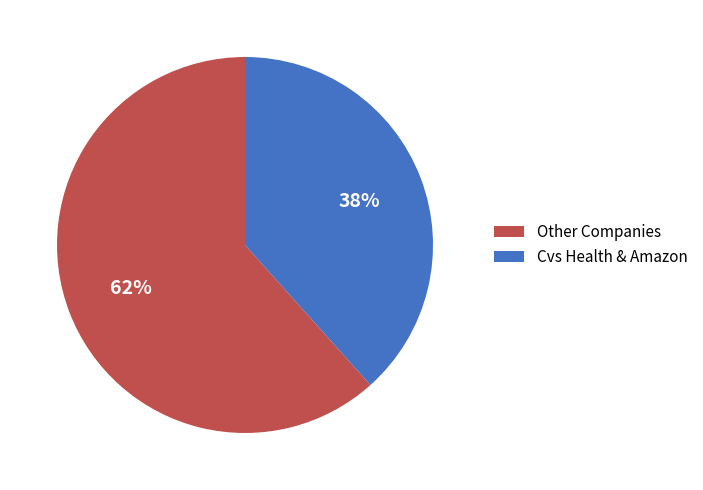

Rank the categories by value from highest to lowest.

Other Companies, Cvs Health & Amazon